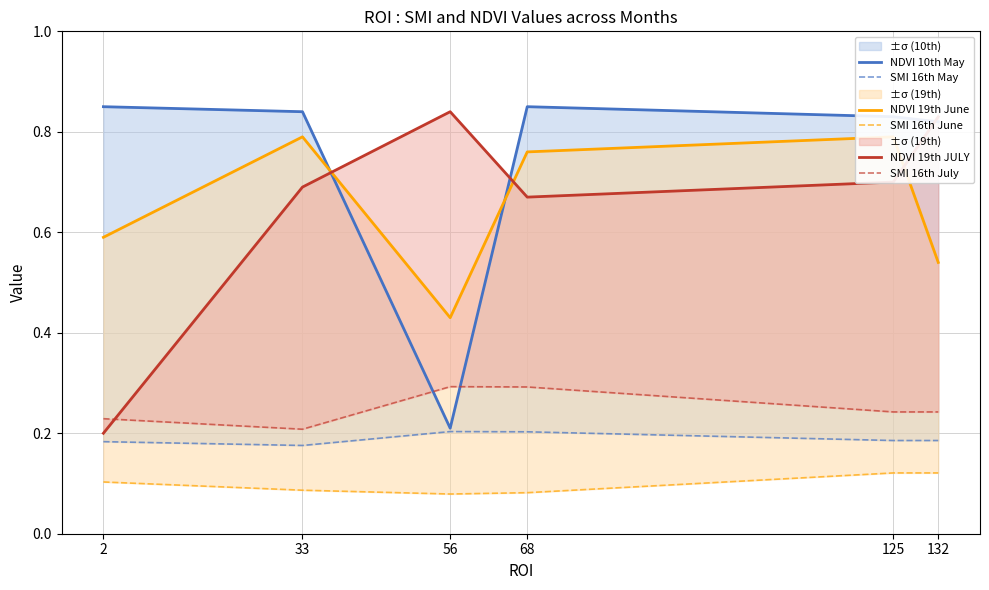

At which category does NDVI 19th JULY reach its first local peak?

56